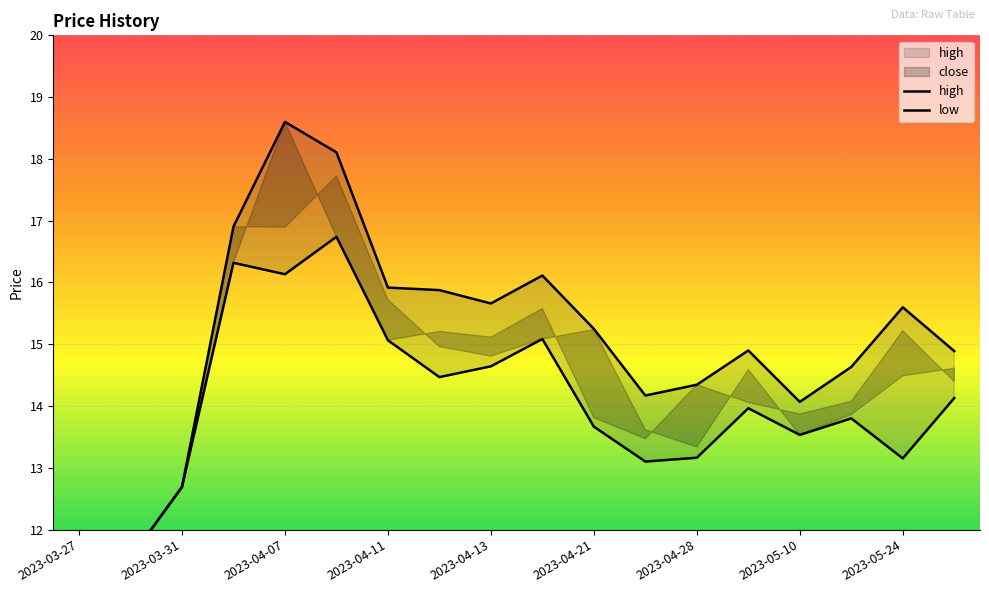

What is the difference between the highest and lowest values at 2023-04-12?

1.4